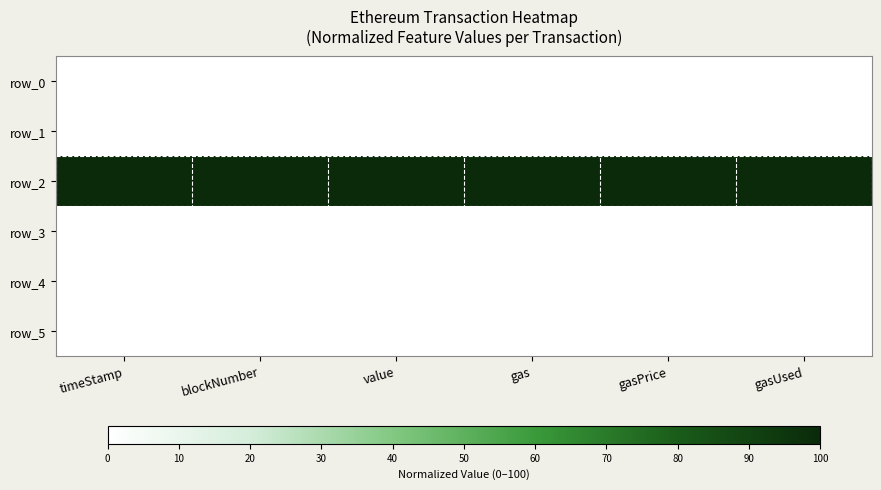

What is the total value across all series at blockNumber?

100.0